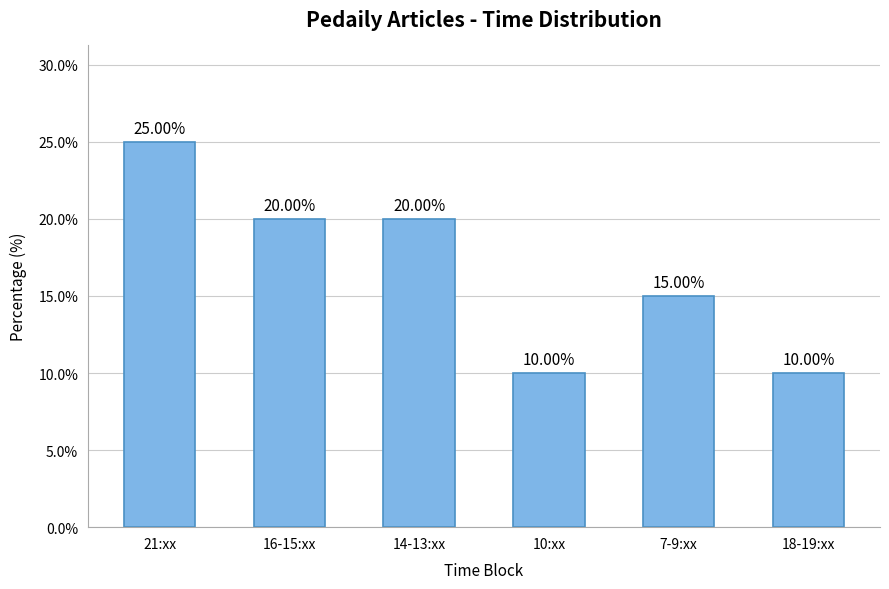

The value at 18-19:xx is 10. True or false?

True